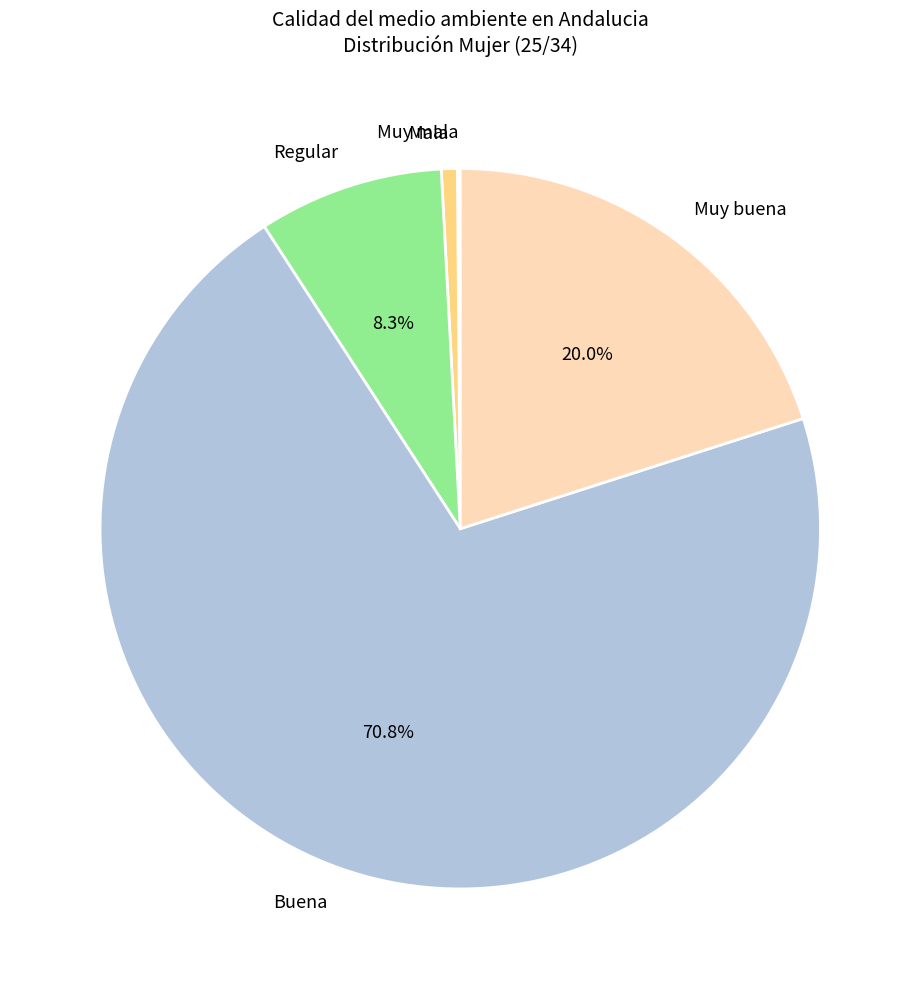

What percentage is NOT represented by Muy buena?

80.0%